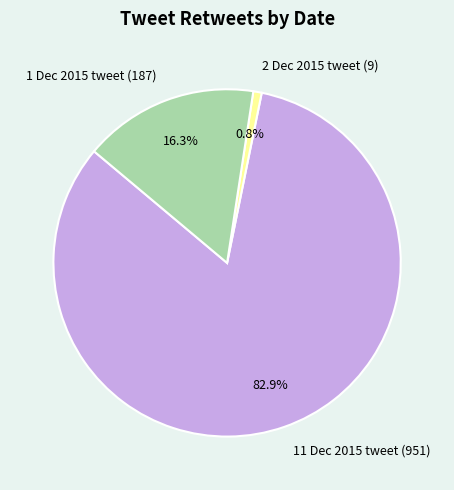

Count the number of slices in the pie.

3